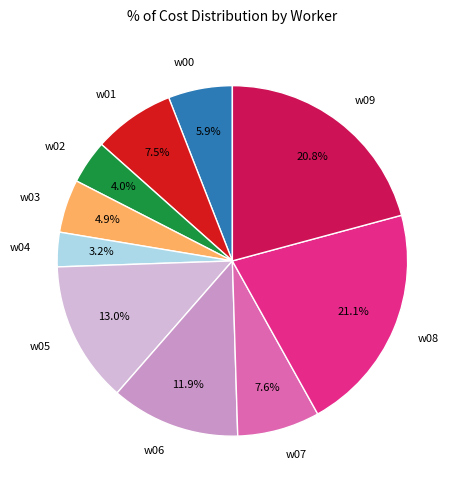

To the nearest percent, what is the difference between the w07 and w00 slice percentages?

2%